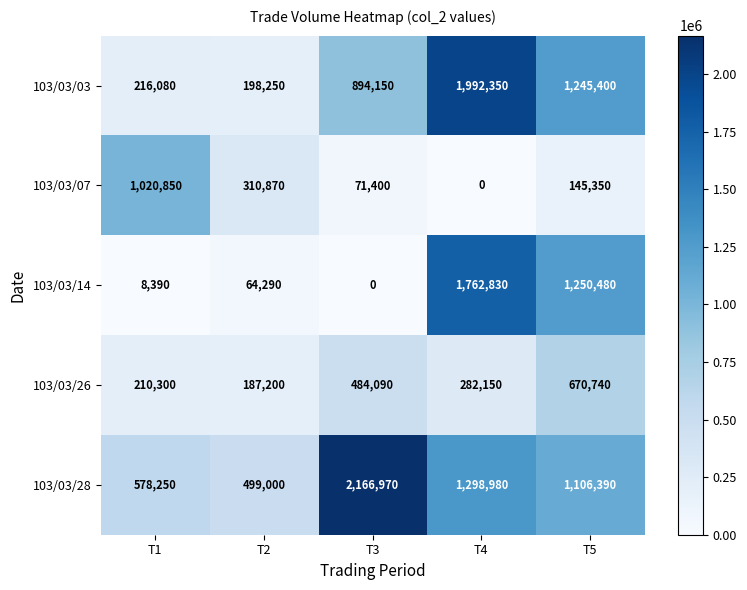

True or false: 103/03/14 has a value of 64290 at T2.

True